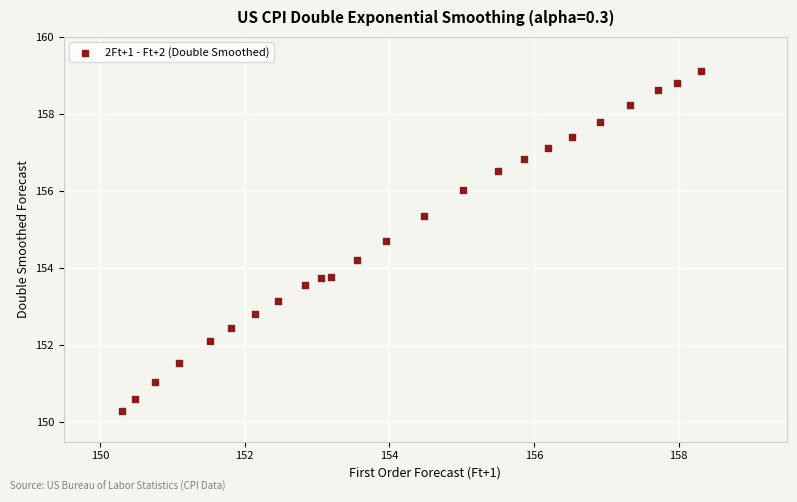

What is the range of X values (max minus min)?

8.0